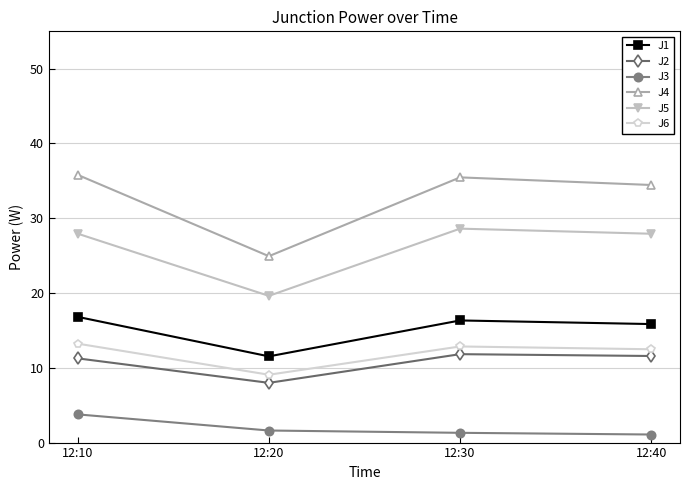

Count the number of data series in this chart.

6